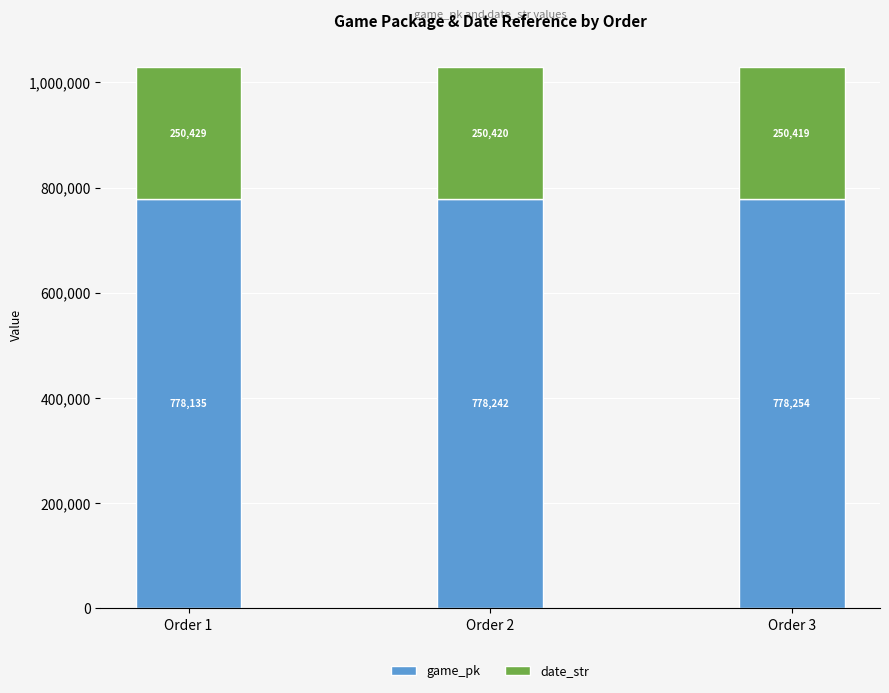

What is the average value of the game_pk series?

778210